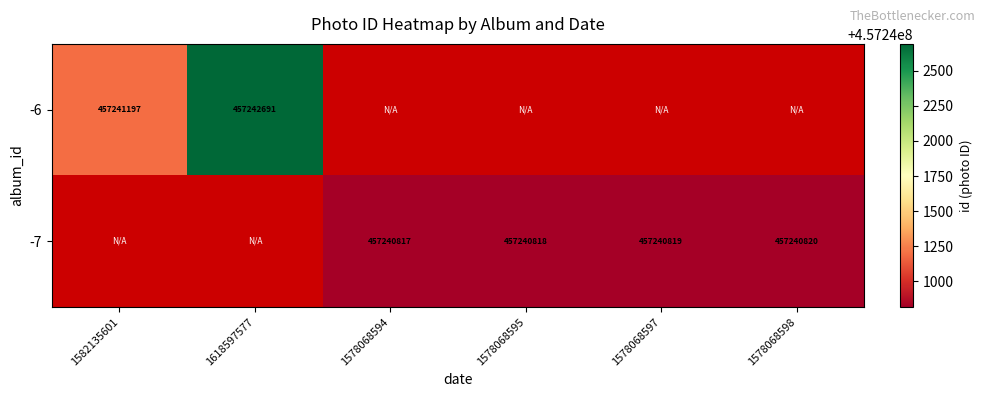

Is it true that -7 equals 262259087 at 1578068598?

False